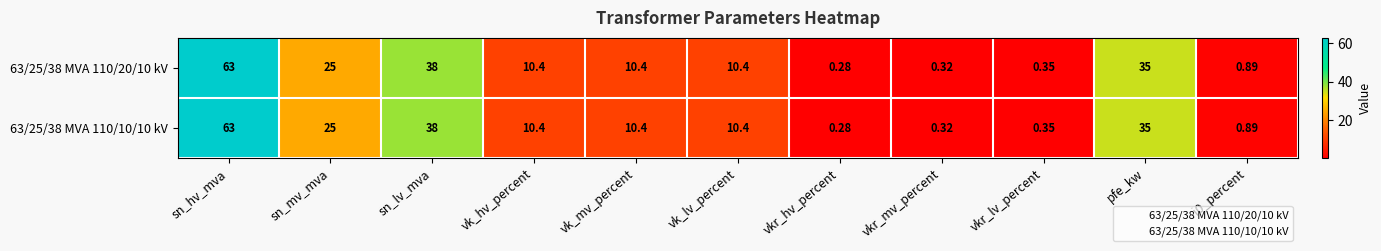

How many categories are shown in the chart?

11